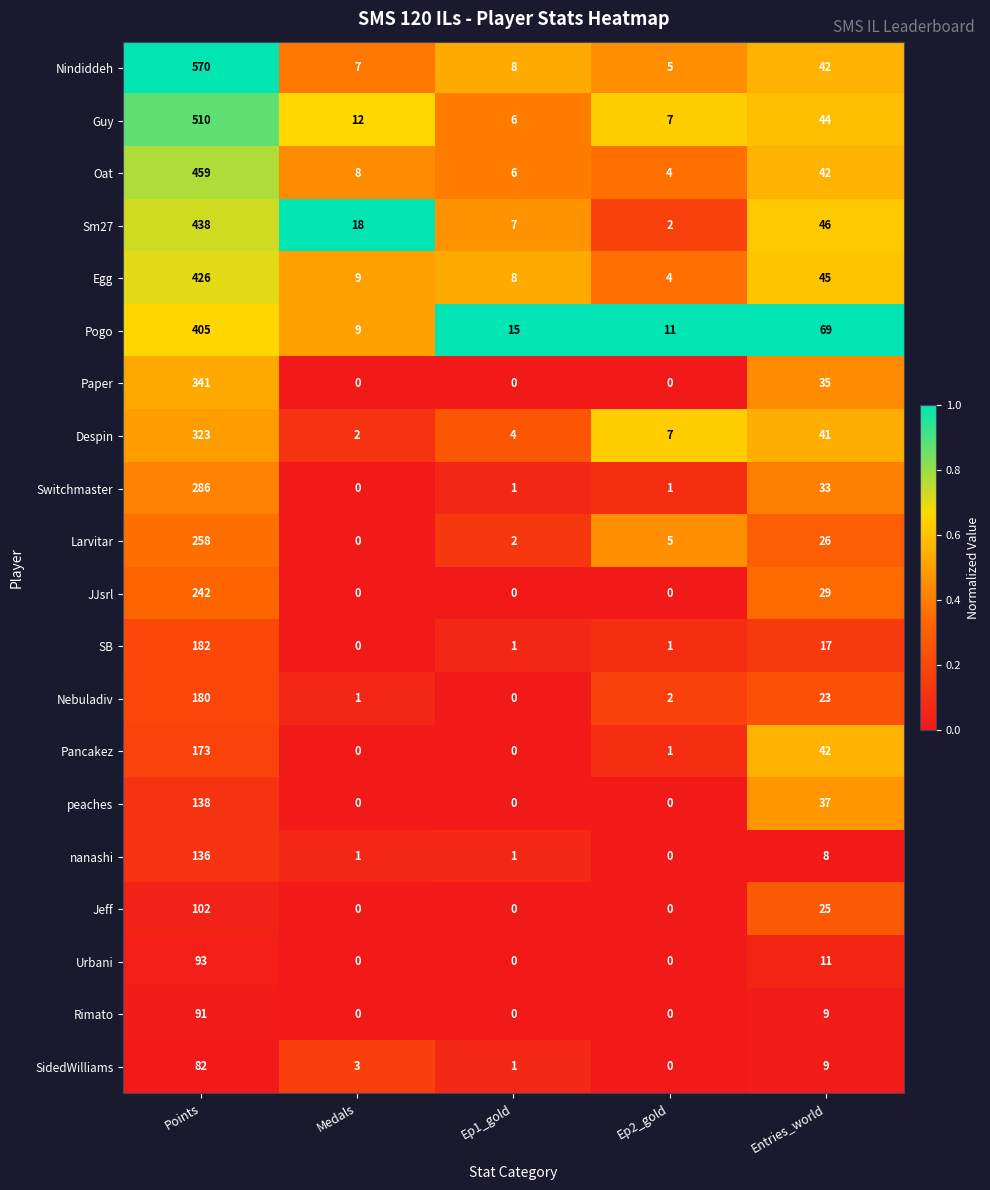

The value of Switchmaster at Points is 286. True or false?

True